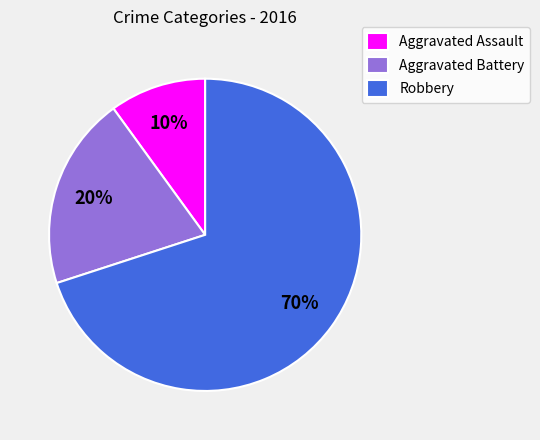

Does Robbery represent more than half of the total?

Yes